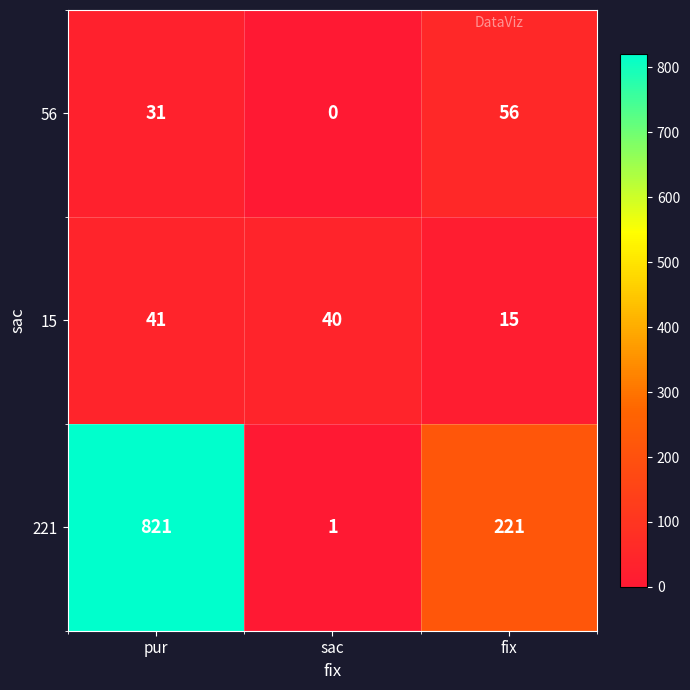

Which series has the largest total across all categories?

221